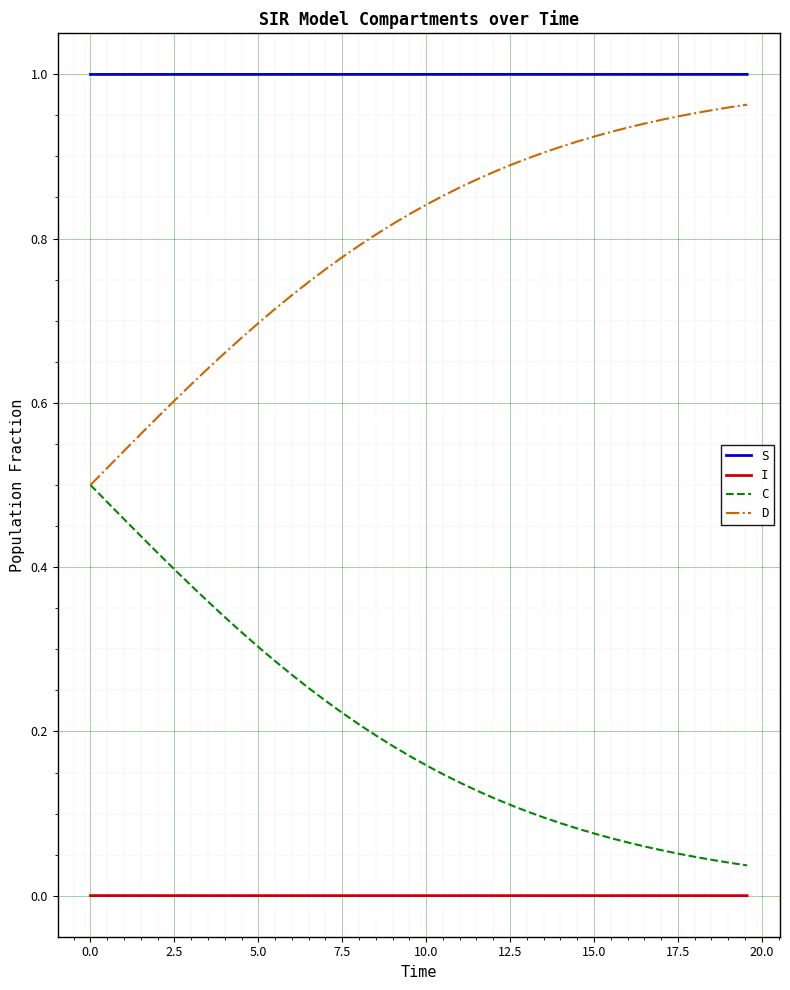

True or false: S and C cross at least once.

False